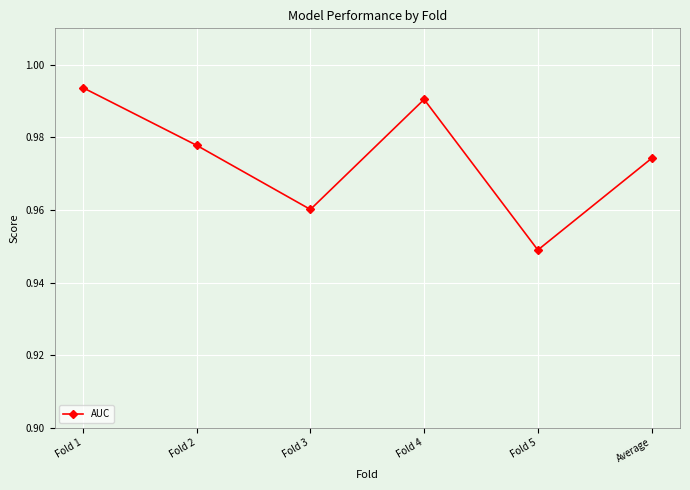

At which label is the value closest to 0?

Fold 5